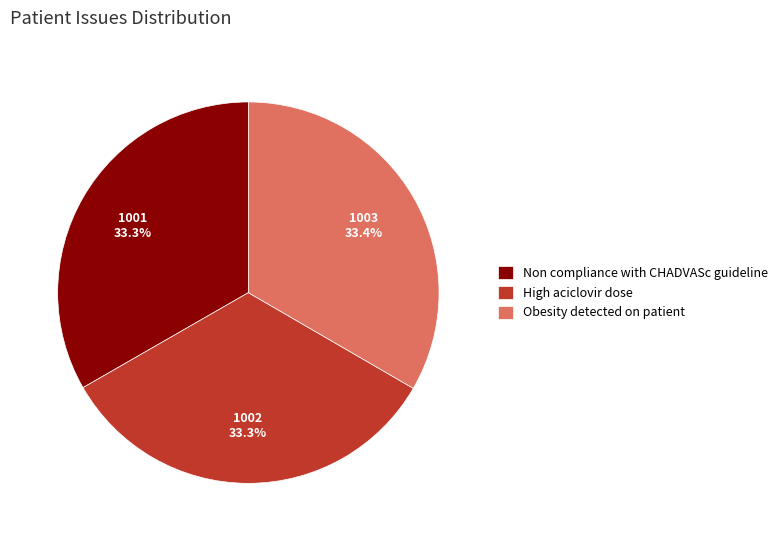

What is the ratio of the value at Non compliance with CHADVASc guideline to the value at Obesity detected on patient?

1.0